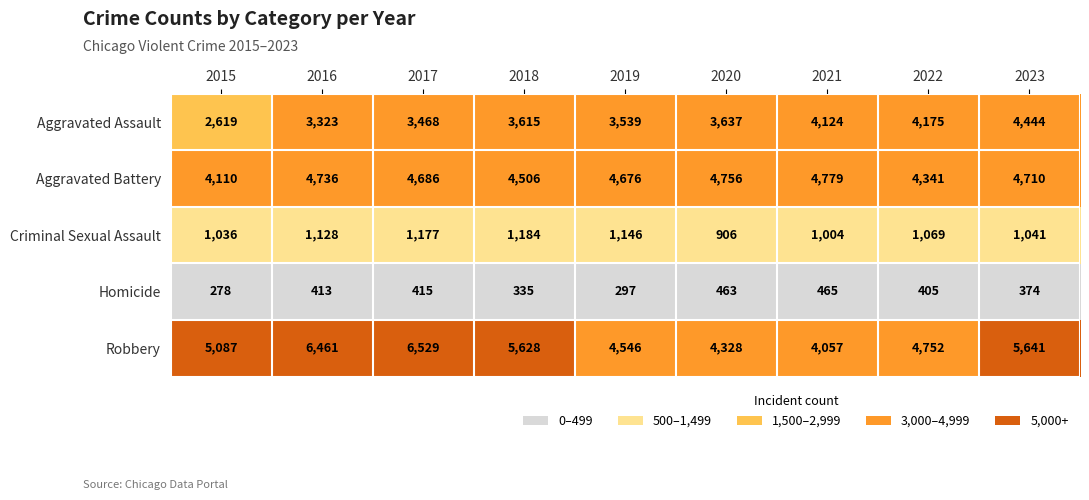

How many series are shown in this chart?

5